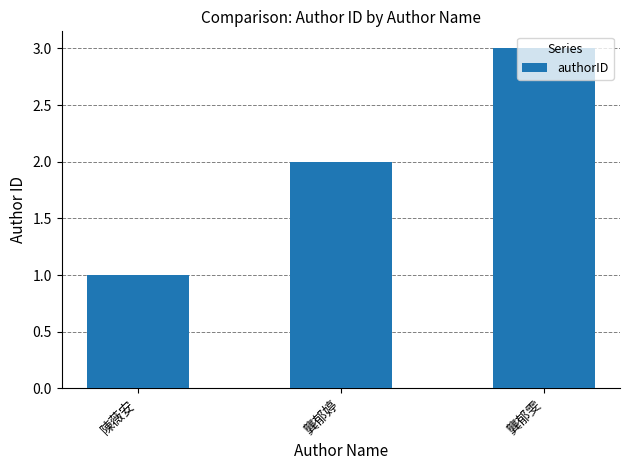

How many values are below 2?

1